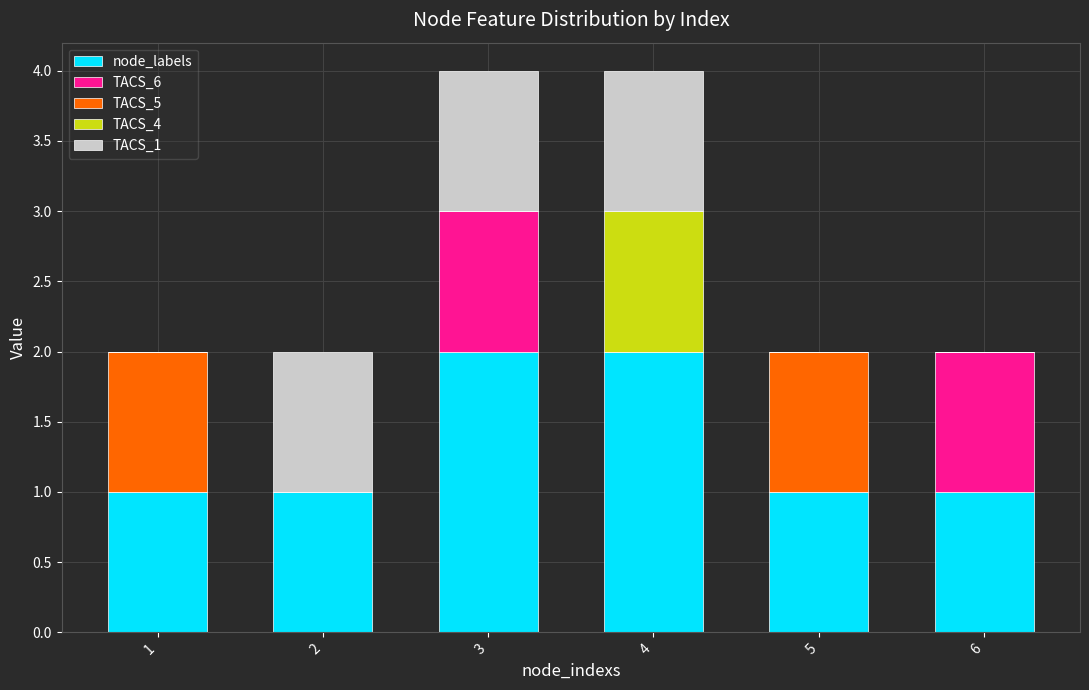

Reading right to left, what are the values for node_labels?

6=1	5=1	4=2	3=2	2=1	1=1